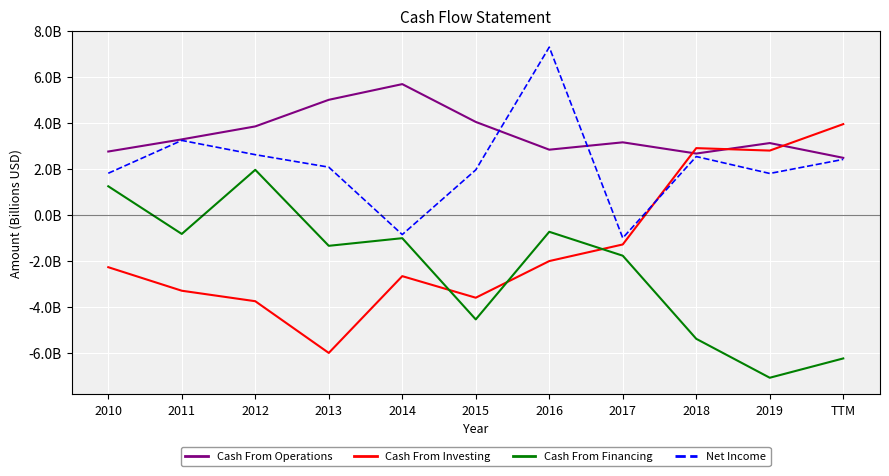

What is the value of the Cash From Financing point at the 5th from the left?

-1.0